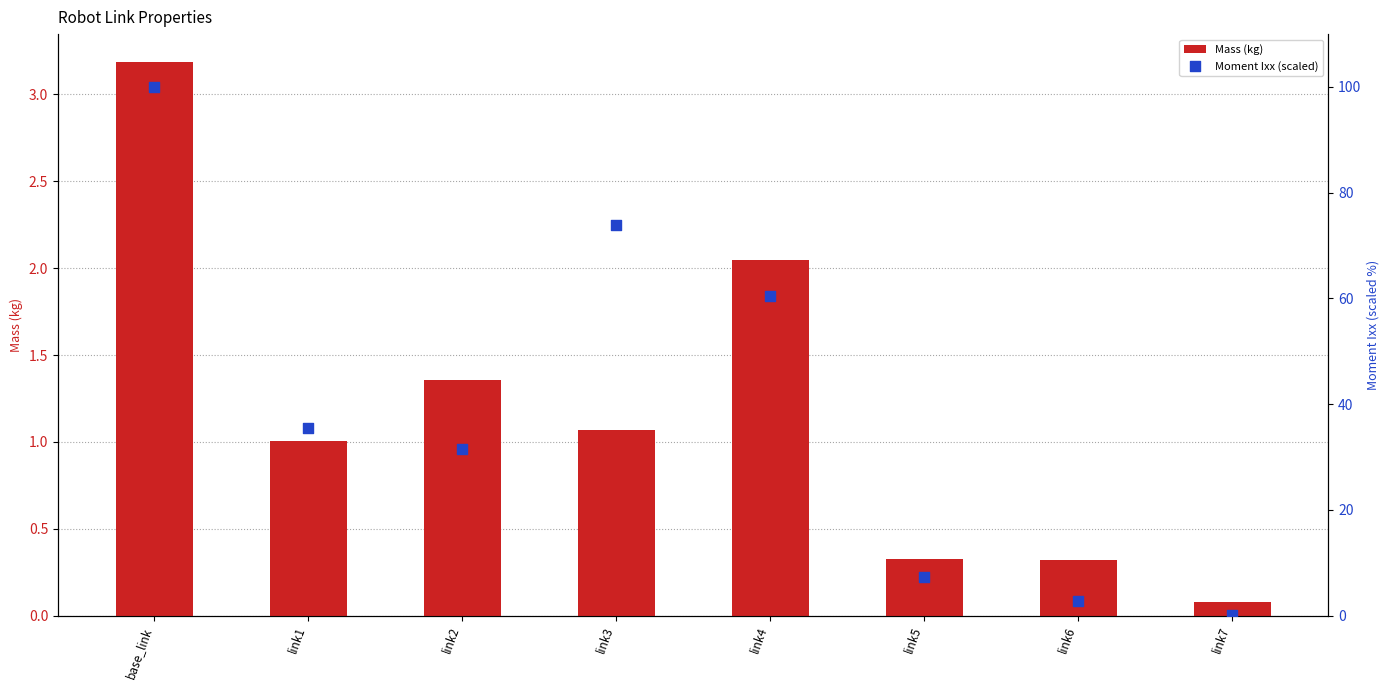

Is the value of Mass (kg) at link2 greater than the value of Moment Ixx (scaled) at link7?

Yes